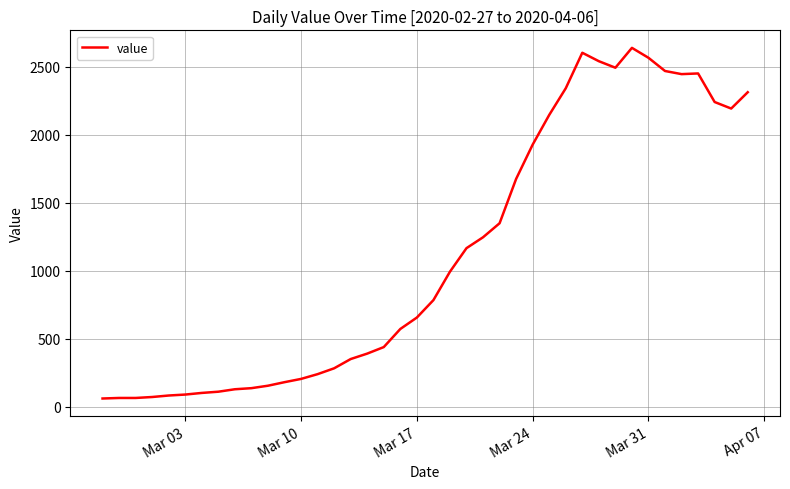

What is the smallest value displayed?

62